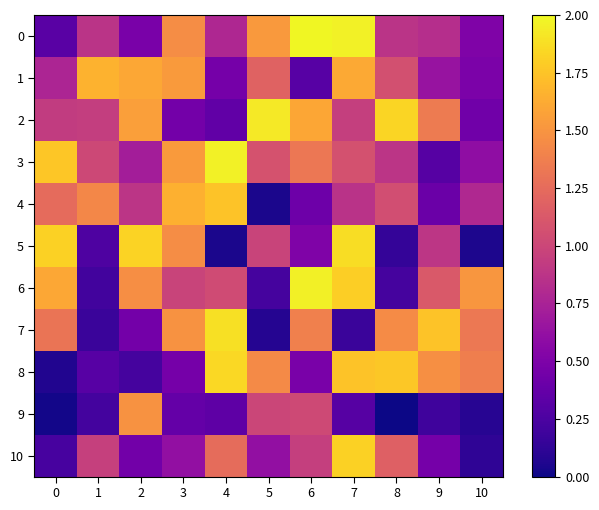

Reading left to right, what are all the values shown in this chart?

0: 0=0.3	1=0.9	2=0.5	3=1.5	4=0.8	5=1.5	6=2.0	7=2.0	8=0.9	9=0.8	10=0.5
1: 0=0.8	1=1.7	2=1.6	3=1.5	4=0.5	5=1.2	6=0.3	7=1.6	8=1.1	9=0.6	10=0.5
2: 0=0.9	1=0.9	2=1.6	3=0.4	4=0.4	5=1.9	6=1.6	7=0.9	8=1.8	9=1.3	10=0.4
3: 0=1.8	1=1.0	2=0.7	3=1.5	4=2.0	5=1.1	6=1.3	7=1.1	8=0.9	9=0.3	10=0.6
4: 0=1.2	1=1.4	2=0.9	3=1.6	4=1.7	5=0.0	6=0.4	7=0.9	8=1.0	9=0.4	10=0.8
5: 0=1.8	1=0.3	2=1.8	3=1.5	4=0.0	5=1.0	6=0.5	7=1.9	8=0.1	9=0.9	10=0.1
6: 0=1.6	1=0.2	2=1.5	3=1.0	4=1.0	5=0.2	6=2.0	7=1.8	8=0.2	9=1.1	10=1.5
7: 0=1.3	1=0.2	2=0.4	3=1.5	4=1.9	5=0.1	6=1.4	7=0.2	8=1.5	9=1.7	10=1.3
8: 0=0.1	1=0.3	2=0.2	3=0.5	4=1.8	5=1.4	6=0.5	7=1.7	8=1.8	9=1.5	10=1.4
9: 0=0.0	1=0.2	2=1.5	3=0.4	4=0.3	5=1.0	6=1.0	7=0.3	8=0.0	9=0.2	10=0.1
10: 0=0.2	1=1.0	2=0.4	3=0.6	4=1.3	5=0.6	6=1.0	7=1.8	8=1.2	9=0.5	10=0.1